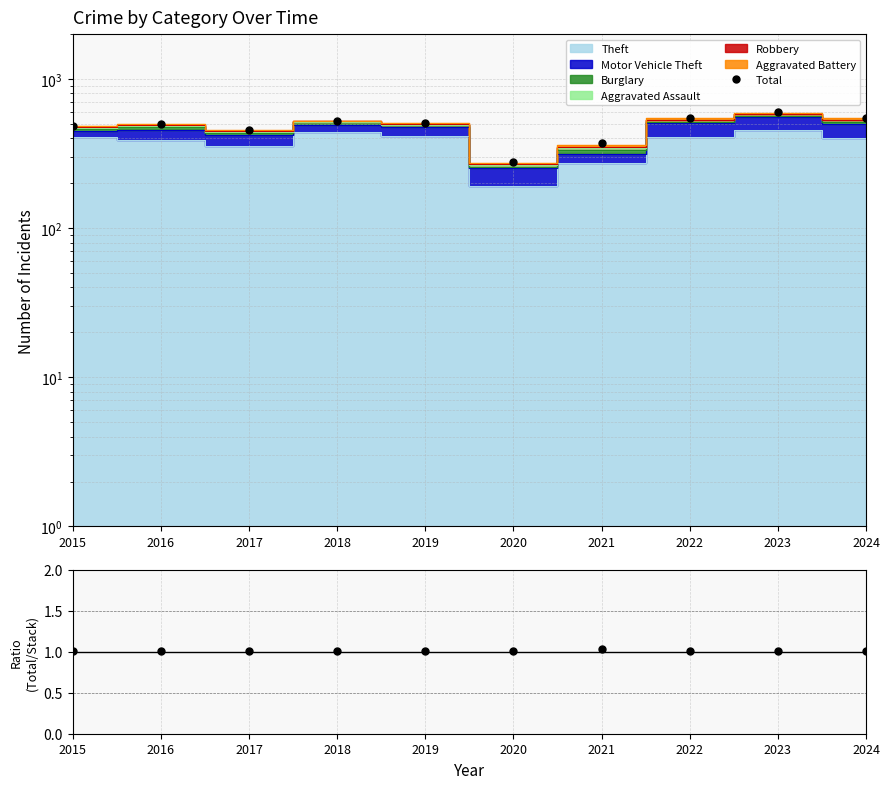

How many values are below 507?

5